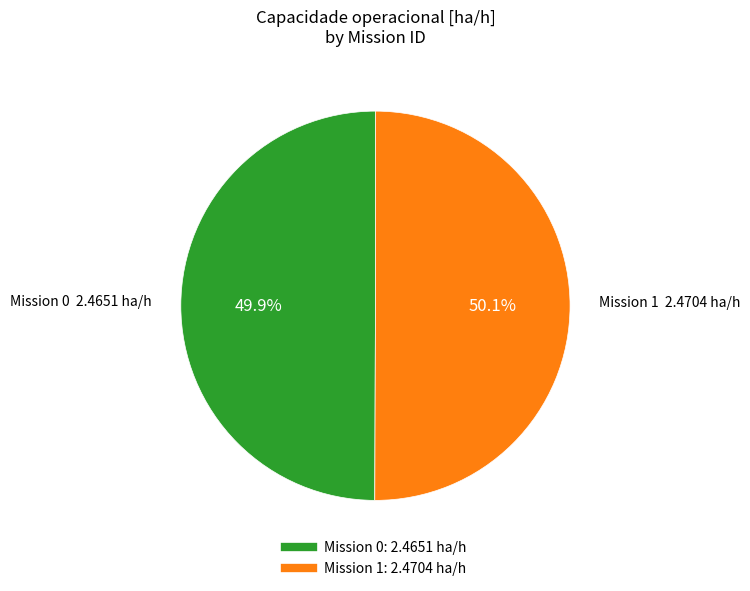

How many slices are in this pie chart?

2